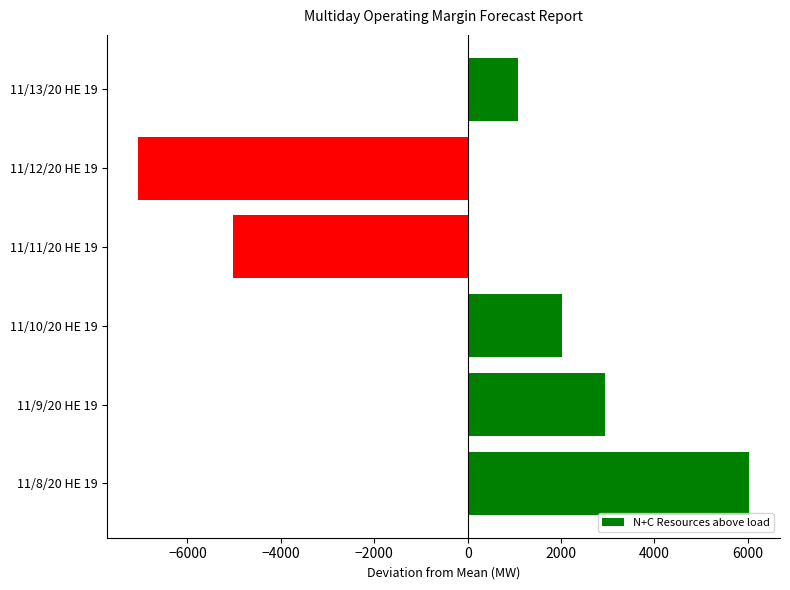

Reading bottom to top, list all the values displayed in this chart.

6034.9	2934.4	2022.0	-5016.6	-7061.0	1086.2